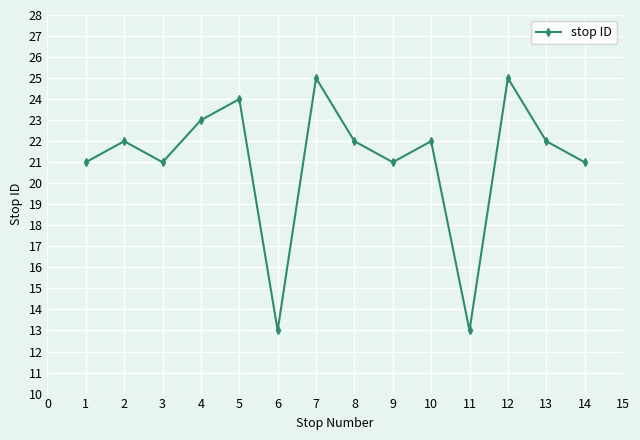

What is the difference between the second highest and minimum values?

12